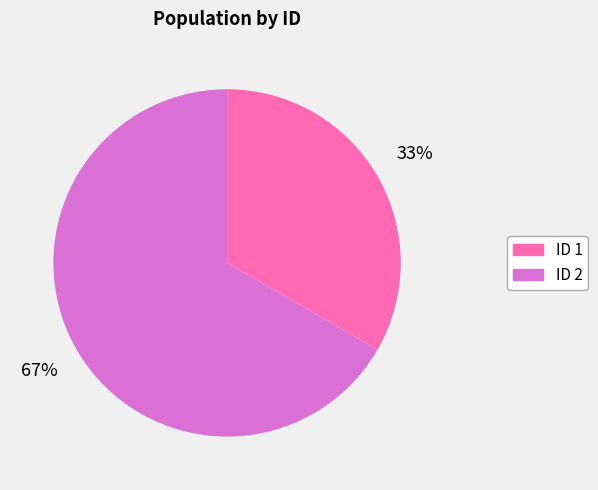

To the nearest percent, what percentage of the pie is ID 2?

67%